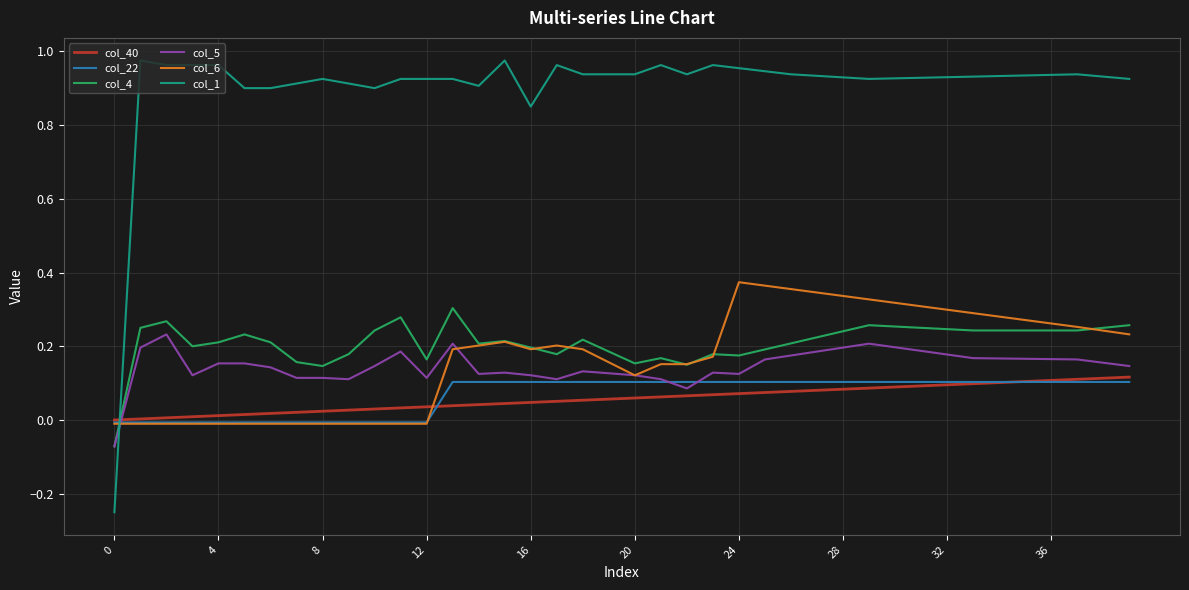

True or false: col_1 and col_40 intersect in this chart.

True